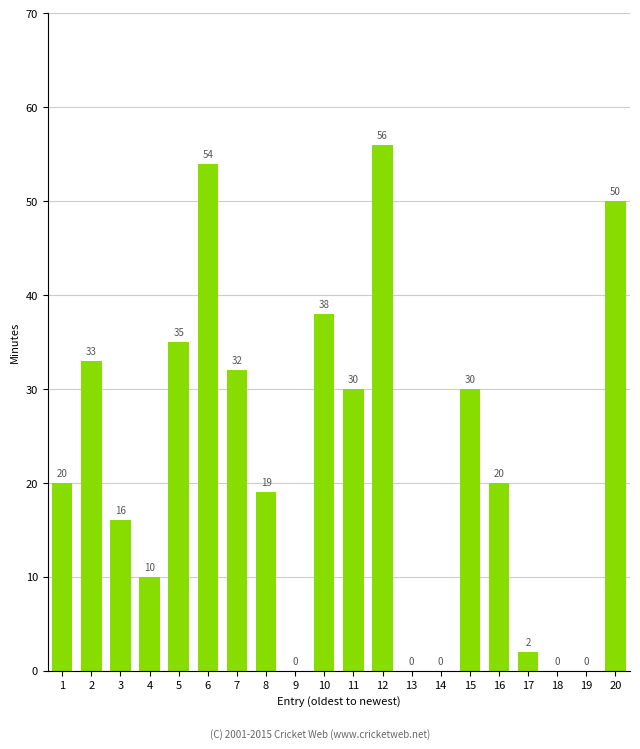

What is the sum of the values at 8 and 1?

39